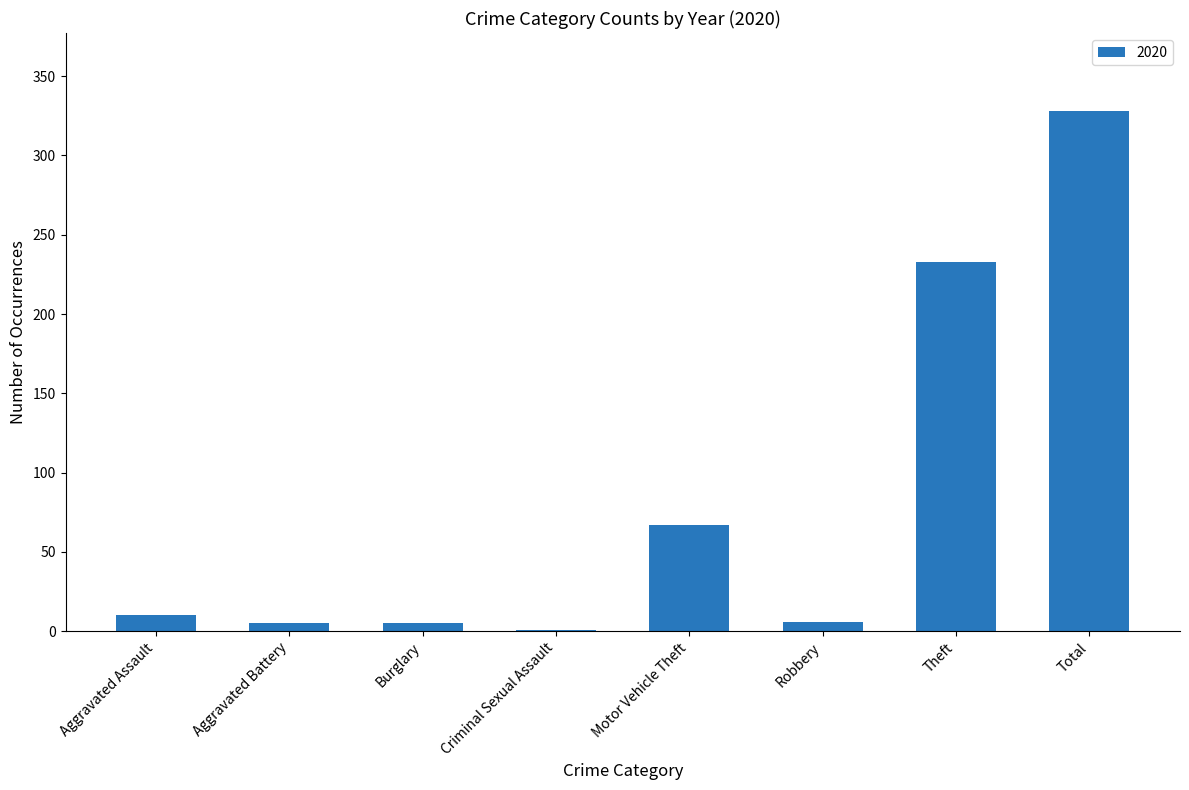

What is the maximum value shown in the chart?

328